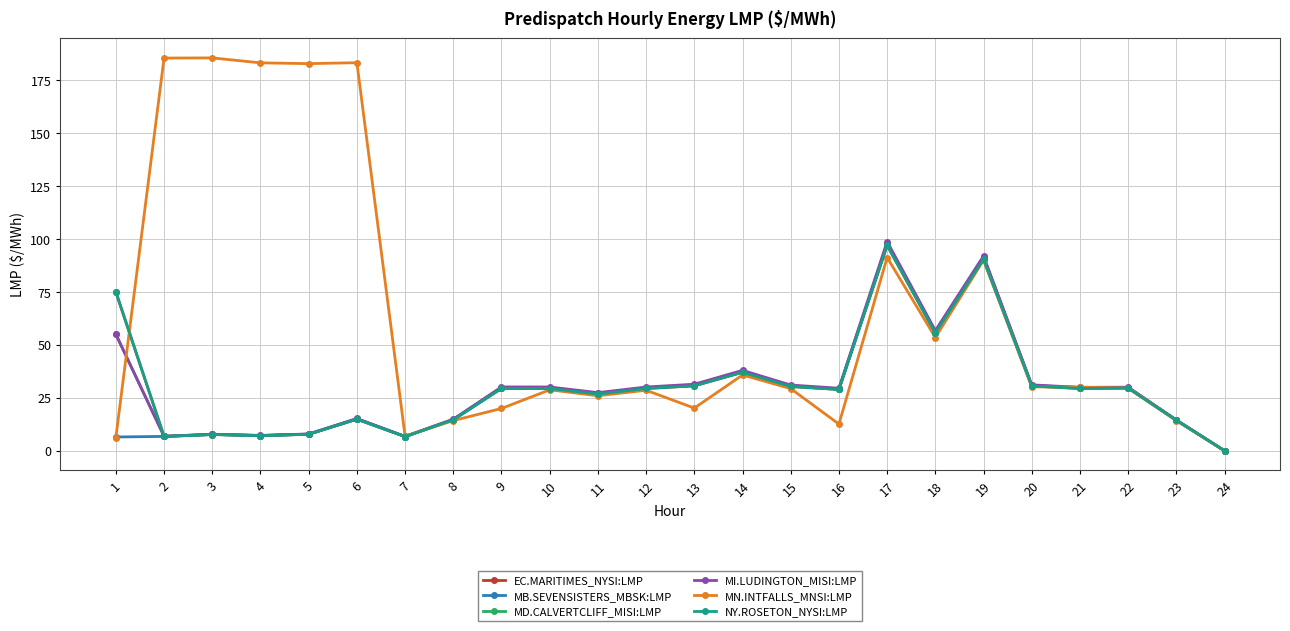

What is the difference between the maximum and second lowest values in the EC.MARITIMES_NYSI:LMP series?

90.3